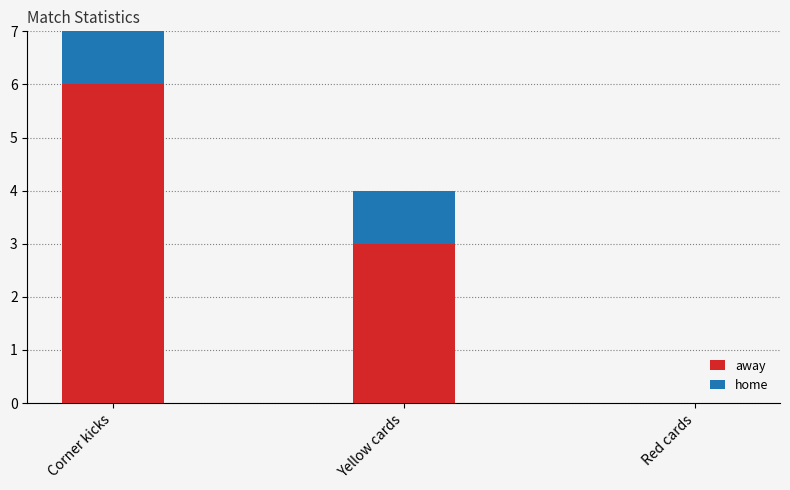

How many series are shown in this chart?

2